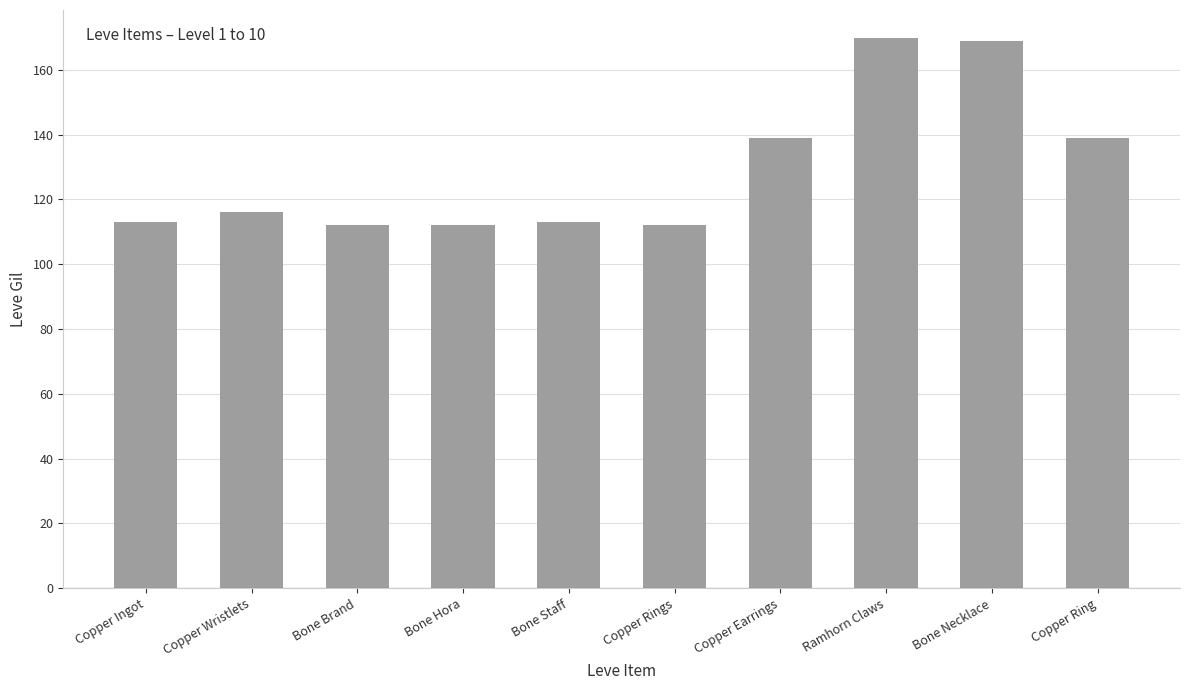

What is the difference between the maximum and minimum values?

58